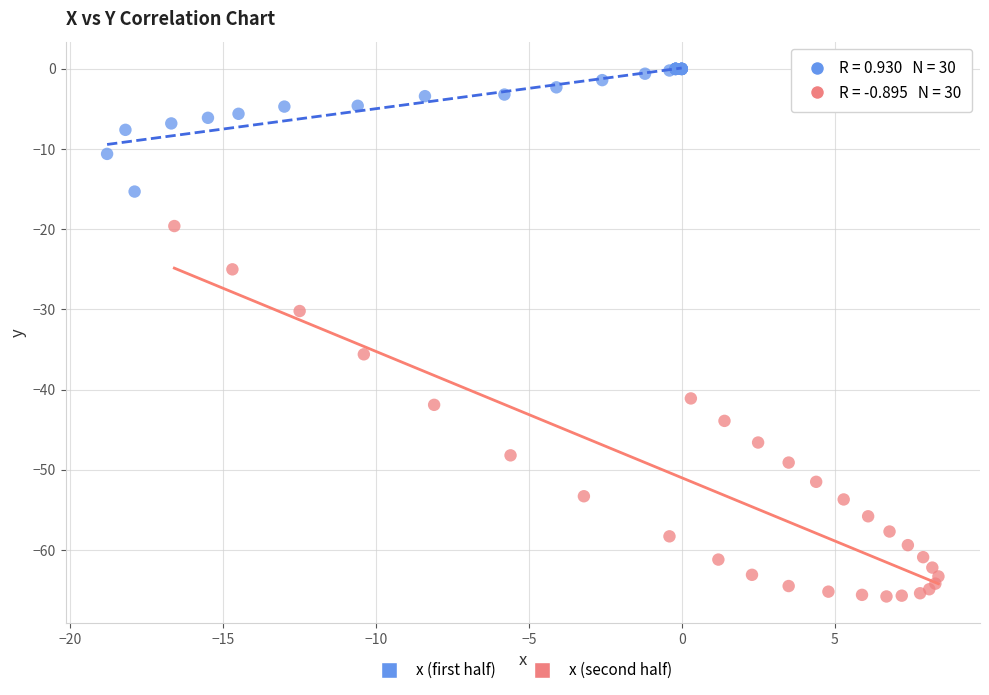

Which series reaches the minimum Y coordinate?

x (second half)